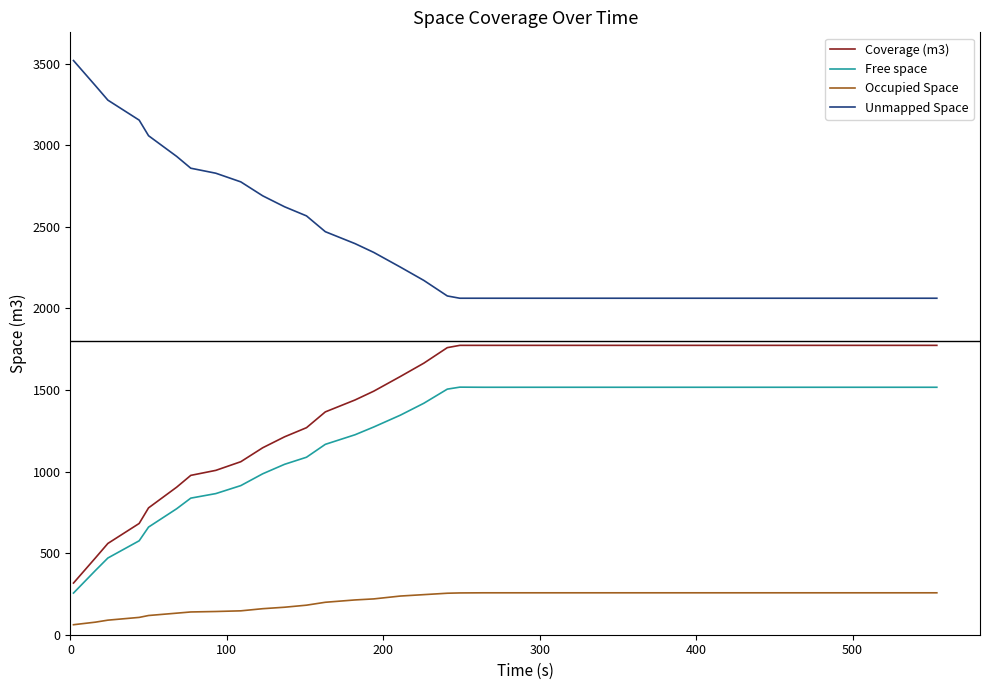

What is the lowest value of the Coverage (m3) series?

316.7